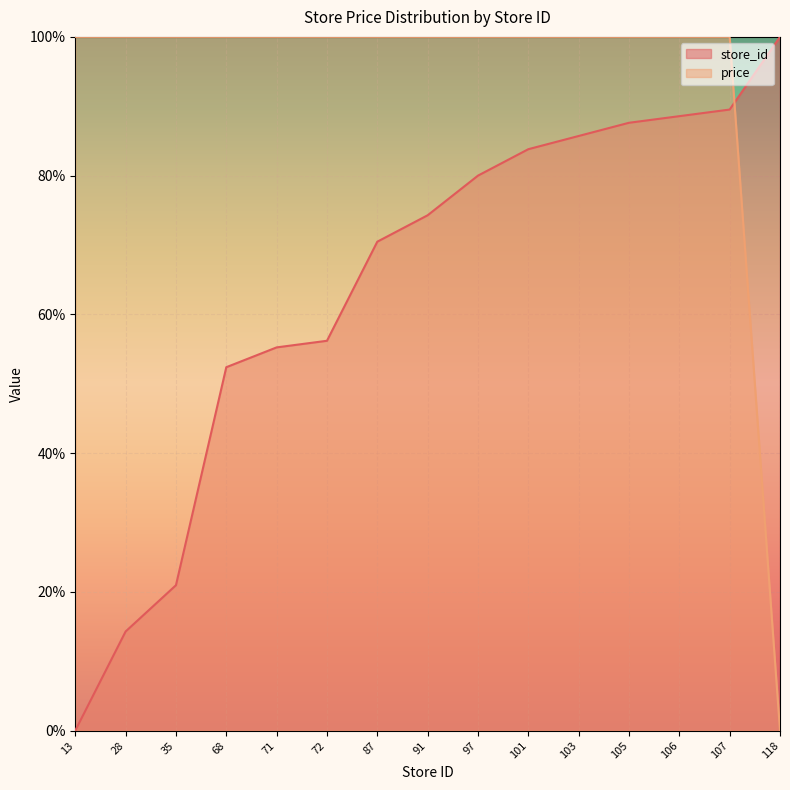

What is the value of the store_id point at the 7th from the left?

70.5